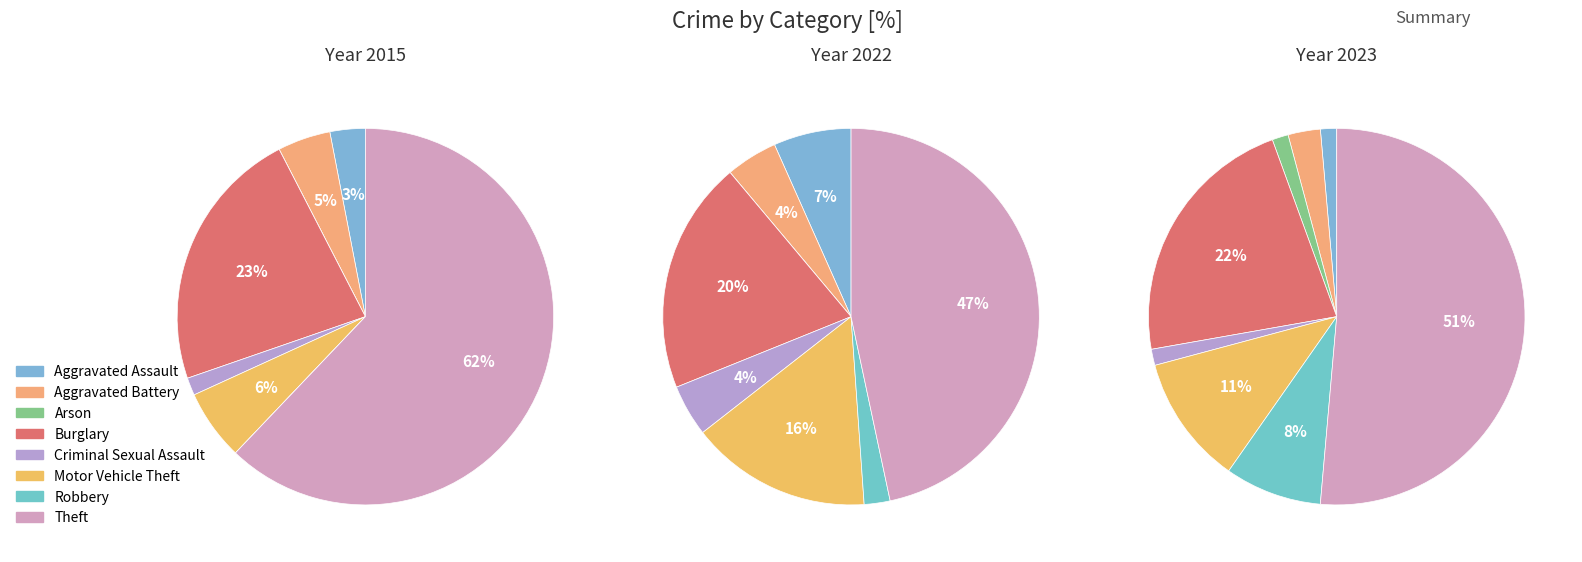

What percentage is the Motor Vehicle Theft slice, to the nearest percent?

11%